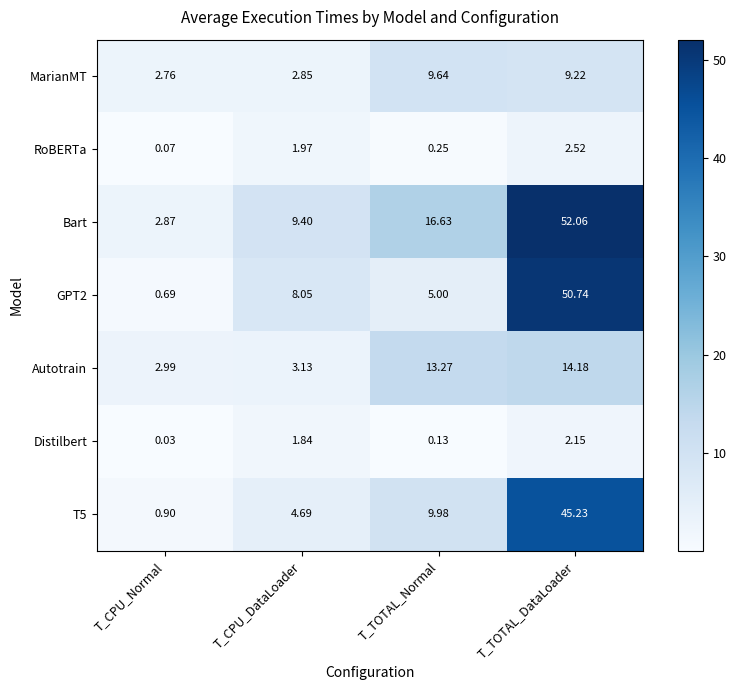

Which label corresponds to the smallest value in the chart?

T_CPU_Normal